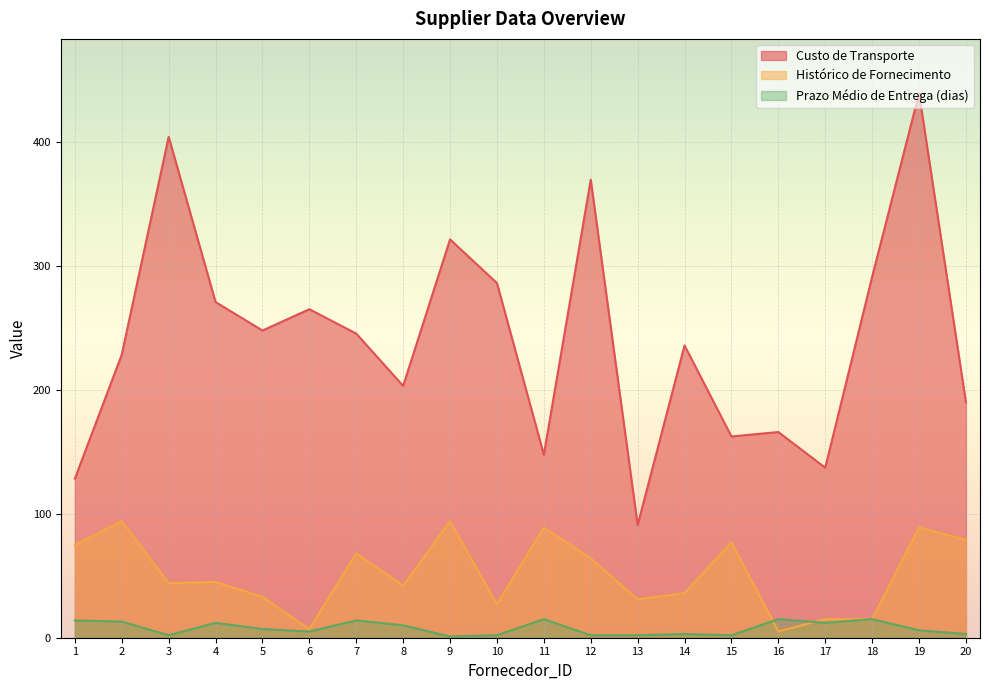

The Histórico de Fornecimento series shows 94.0 at 2. True or false?

True